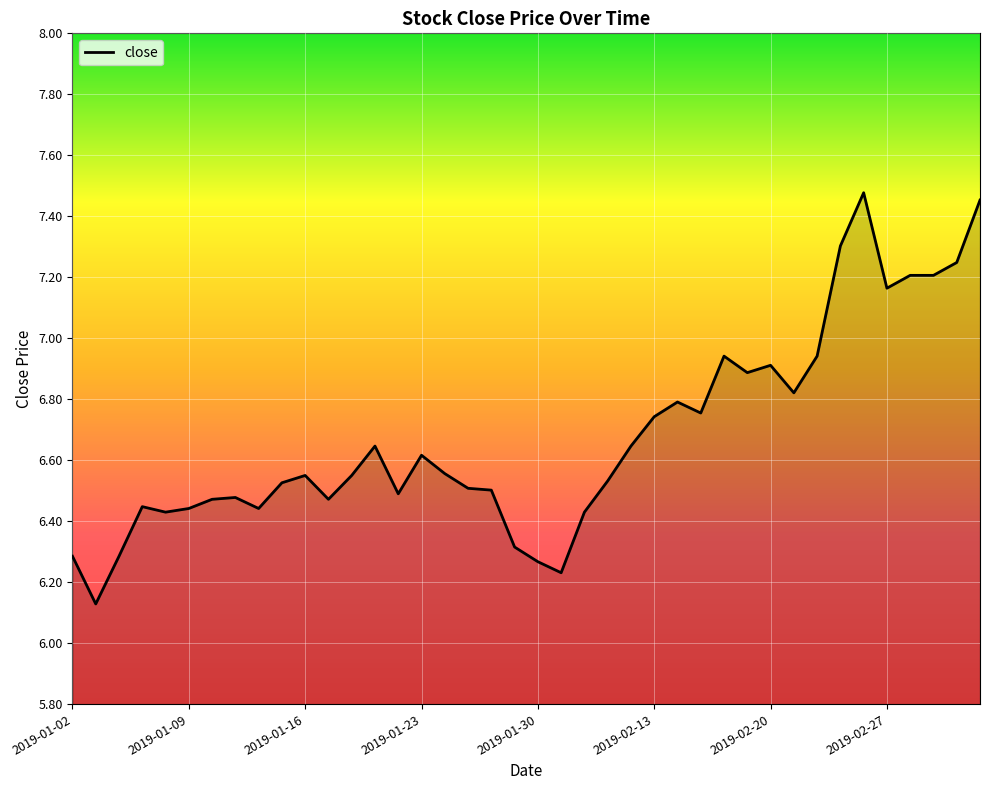

How many lines are shown in the chart?

1